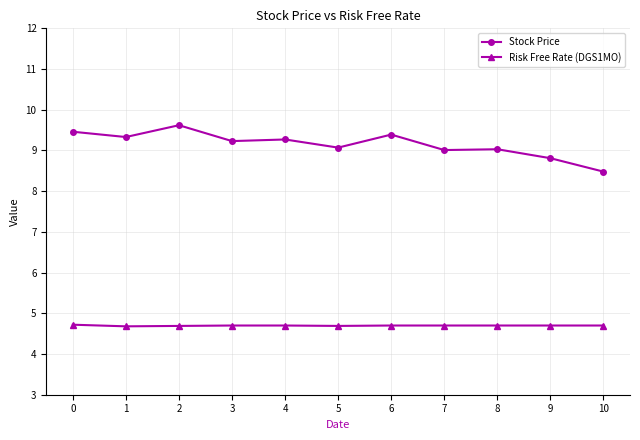

Reading left to right, transcribe all the data shown in this chart.

Stock Price: 0=9.5	1=9.3	2=9.6	3=9.2	4=9.3	5=9.1	6=9.4	7=9.0	8=9.0	9=8.8	10=8.5
Risk Free Rate (DGS1MO): 0=4.7	1=4.7	2=4.7	3=4.7	4=4.7	5=4.7	6=4.7	7=4.7	8=4.7	9=4.7	10=4.7